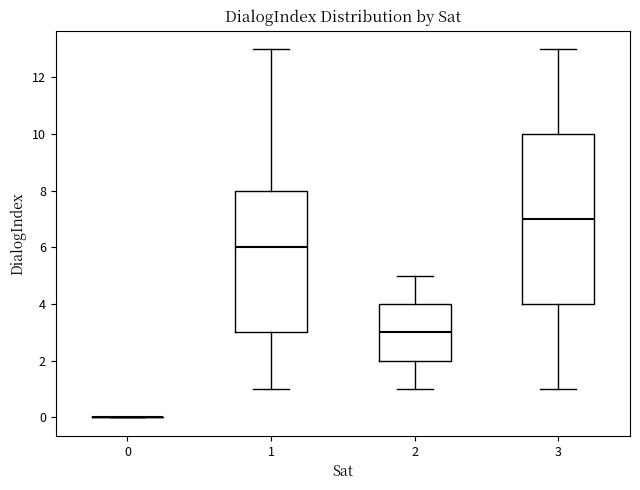

Which box is the tallest, from its lower edge to its upper edge?

3